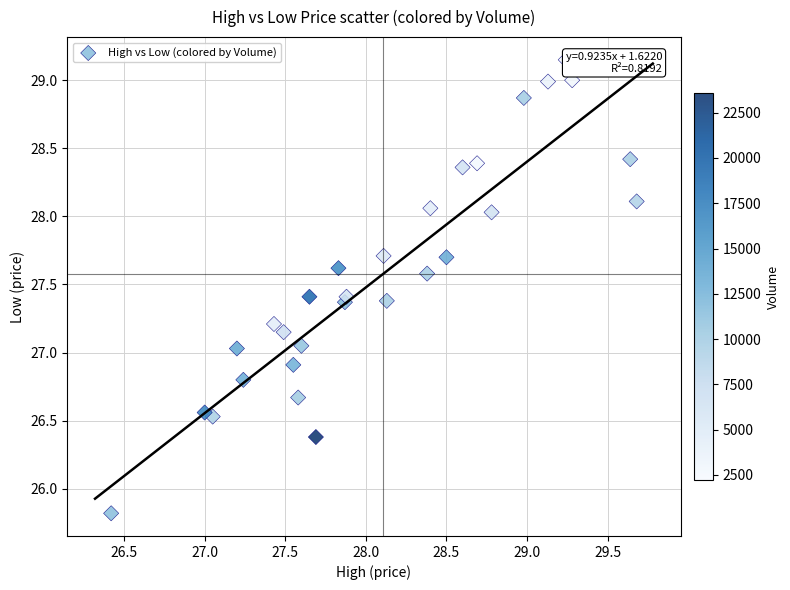

What is the range of Y values (max minus min)?

3.3